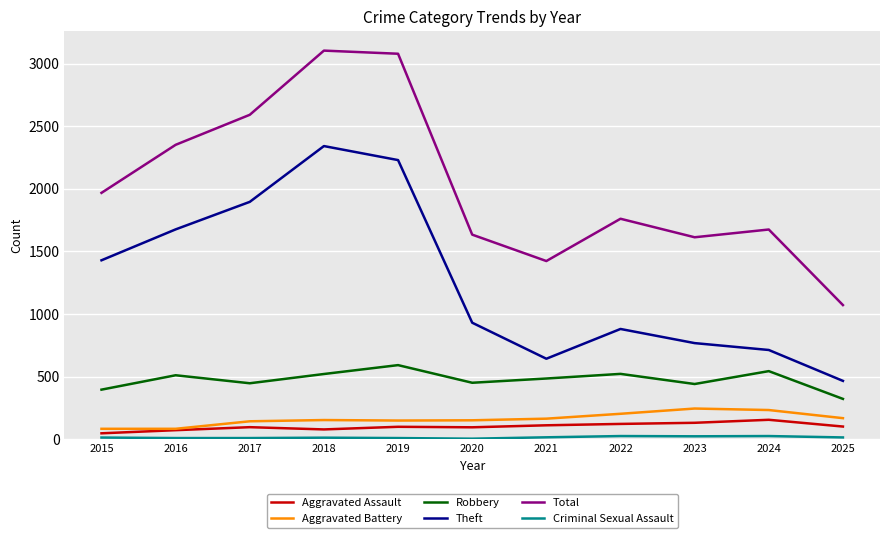

Is the value of Robbery at 2020 greater than the value of Theft at 2021?

No